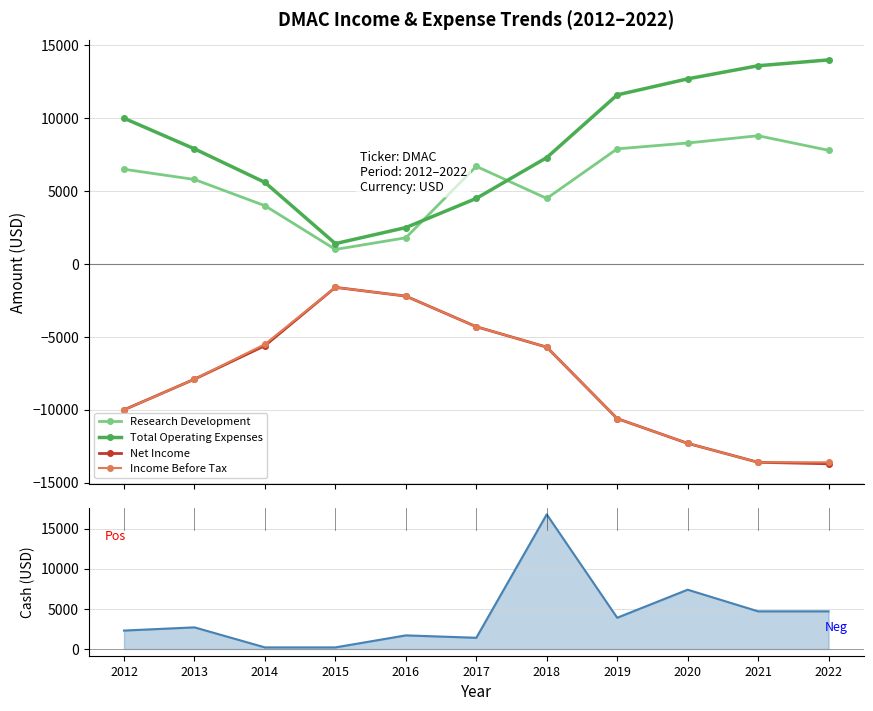

What is the value of the Income Before Tax point at the 2nd from the left?

-7900